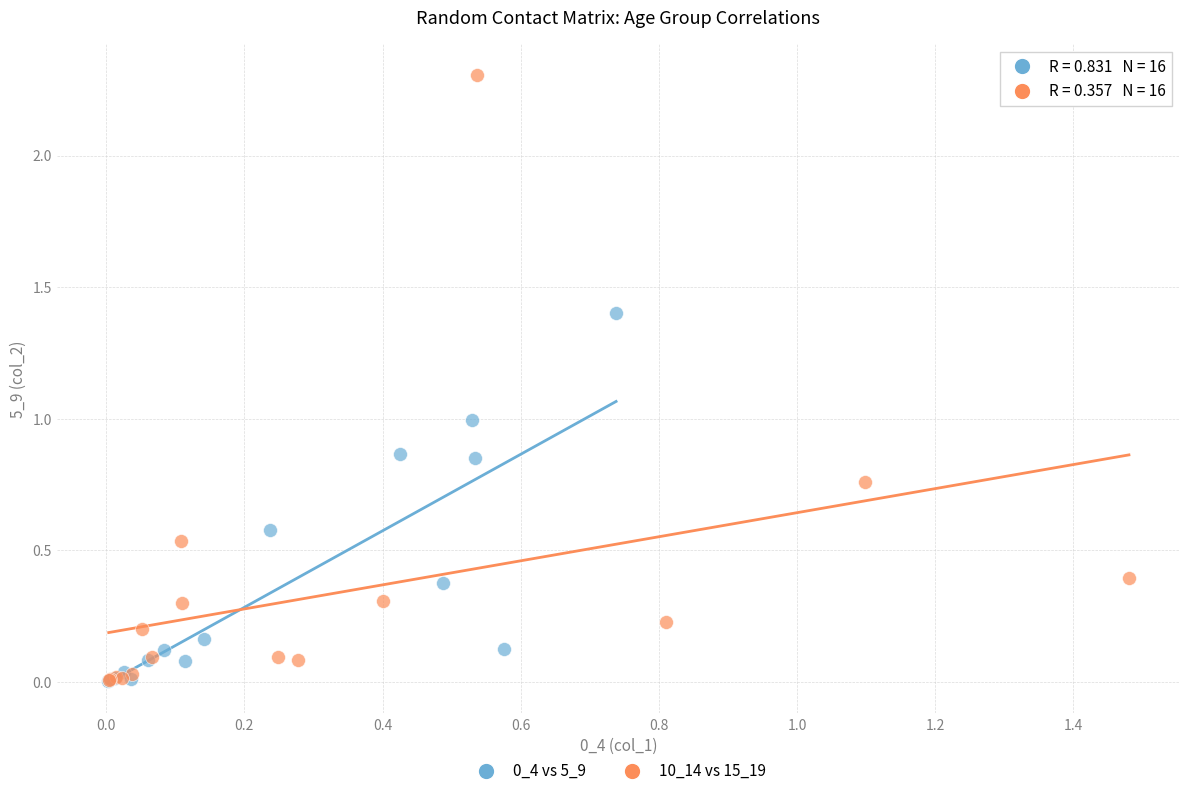

Which series has the widest spread of Y values?

10_14 vs 15_19